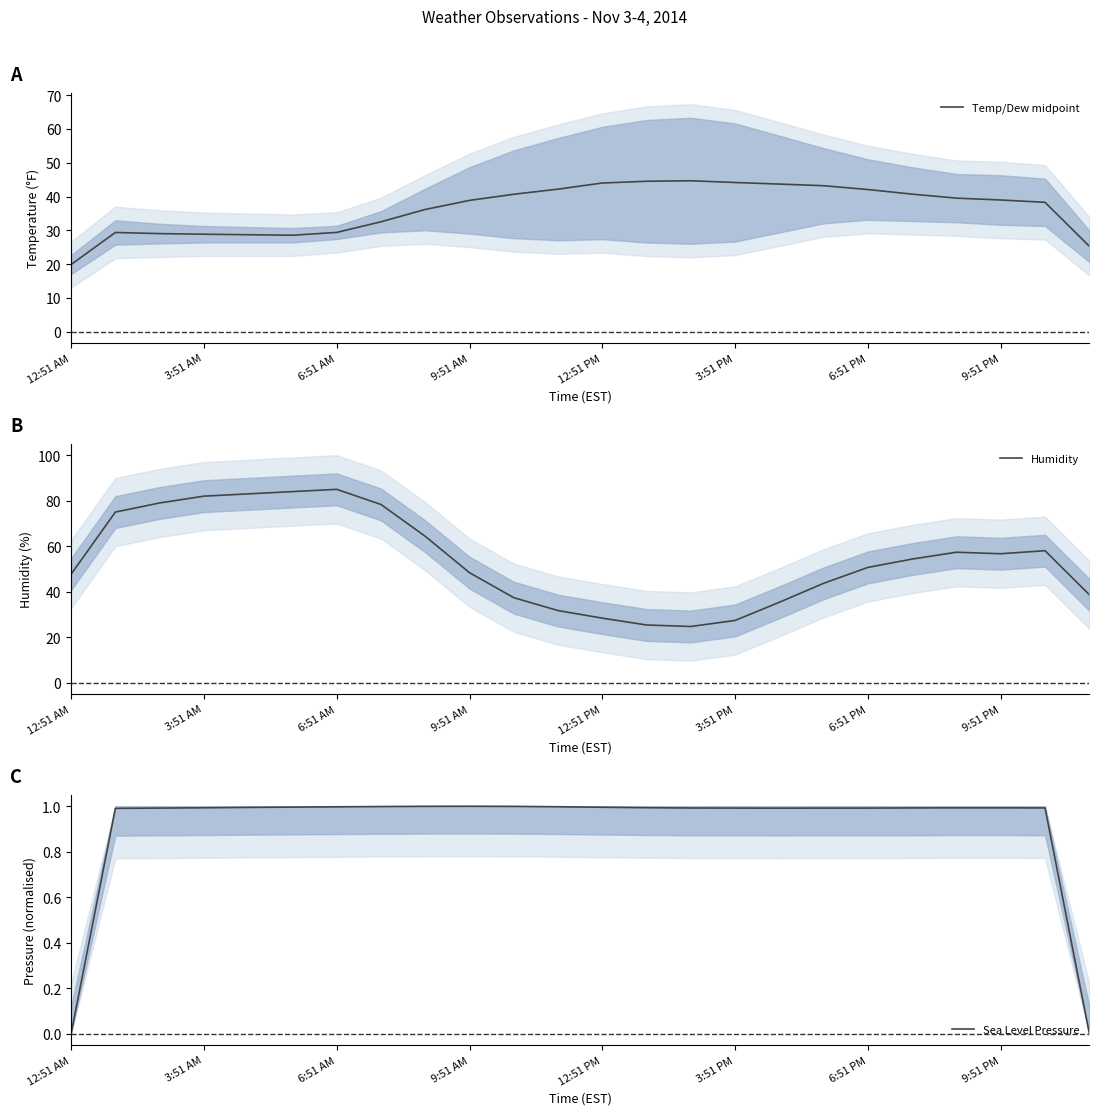

What is the minimum value for Humidity?

24.7